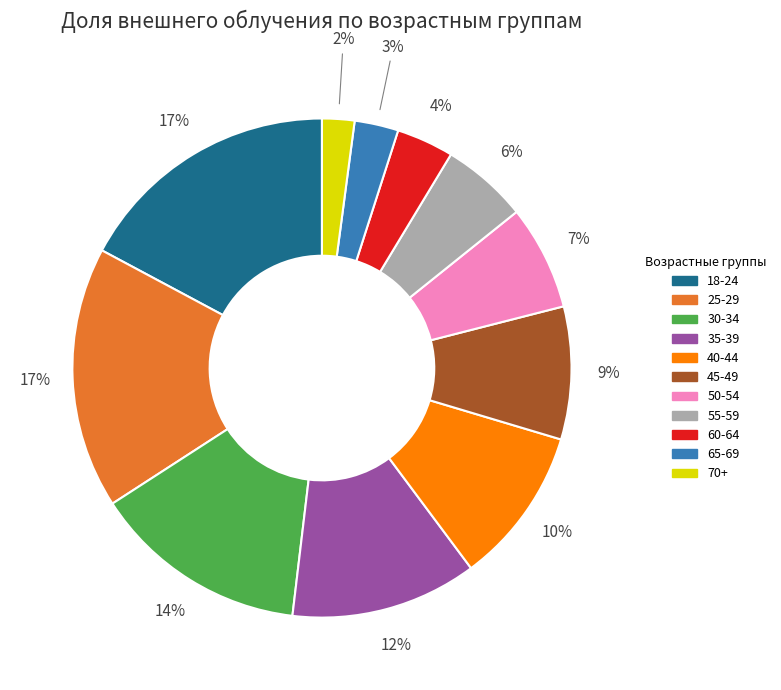

Is it true that 35-39 is 12% of the pie?

True